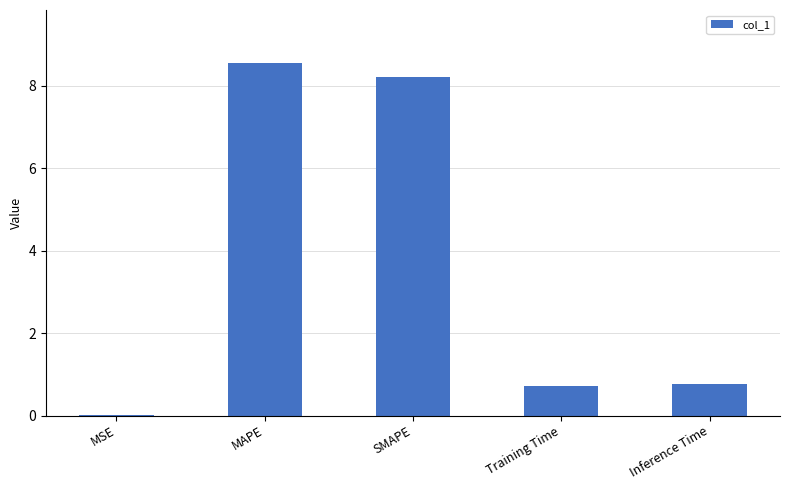

True or false: the data shows 8.2 at SMAPE.

True